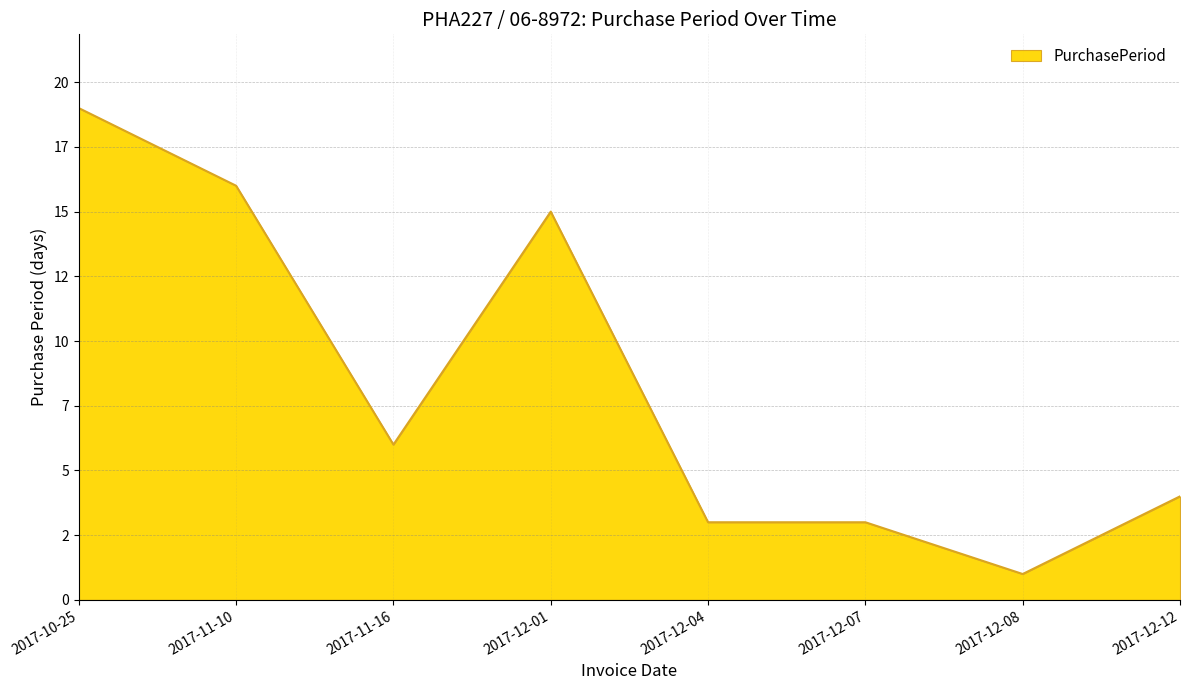

Does the chart display data point markers on the line(s)?

No